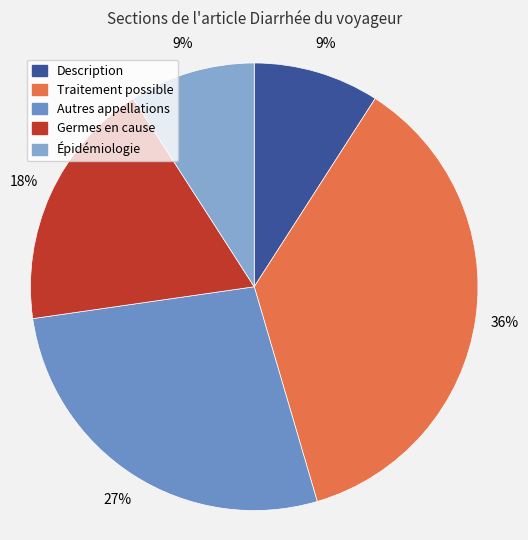

Between Épidémiologie and Autres appellations, which is larger?

Autres appellations